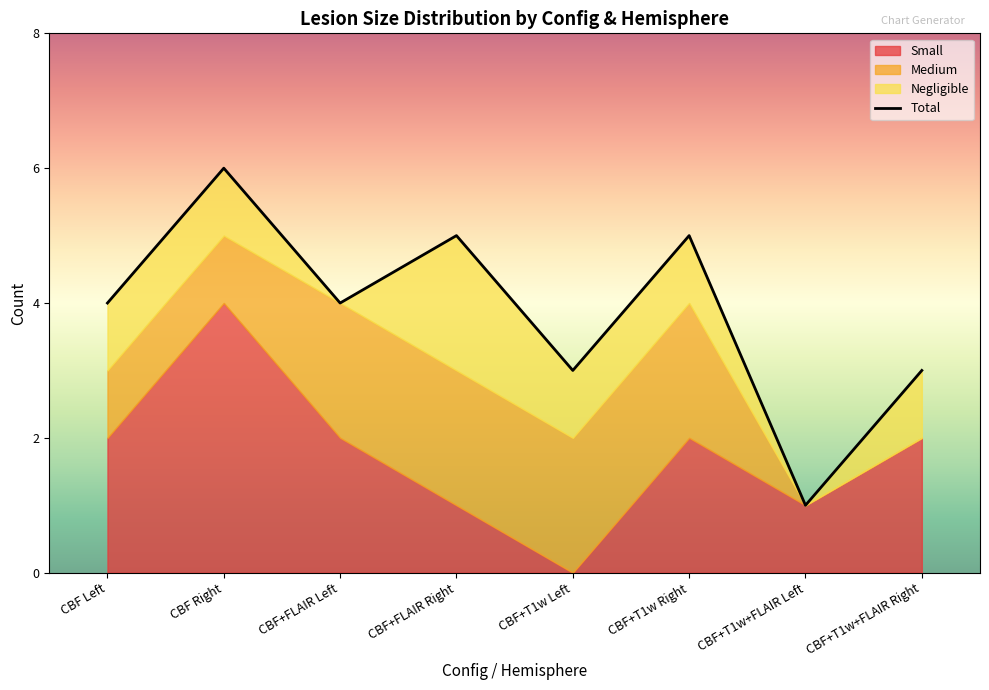

Rank the series by their maximum value, from lowest to highest.

Medium, Negligible, Small